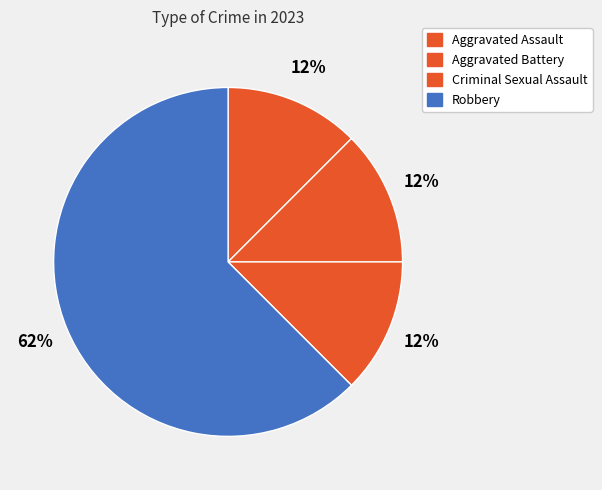

The Aggravated Battery slice represents 12% of the pie. True or false?

True